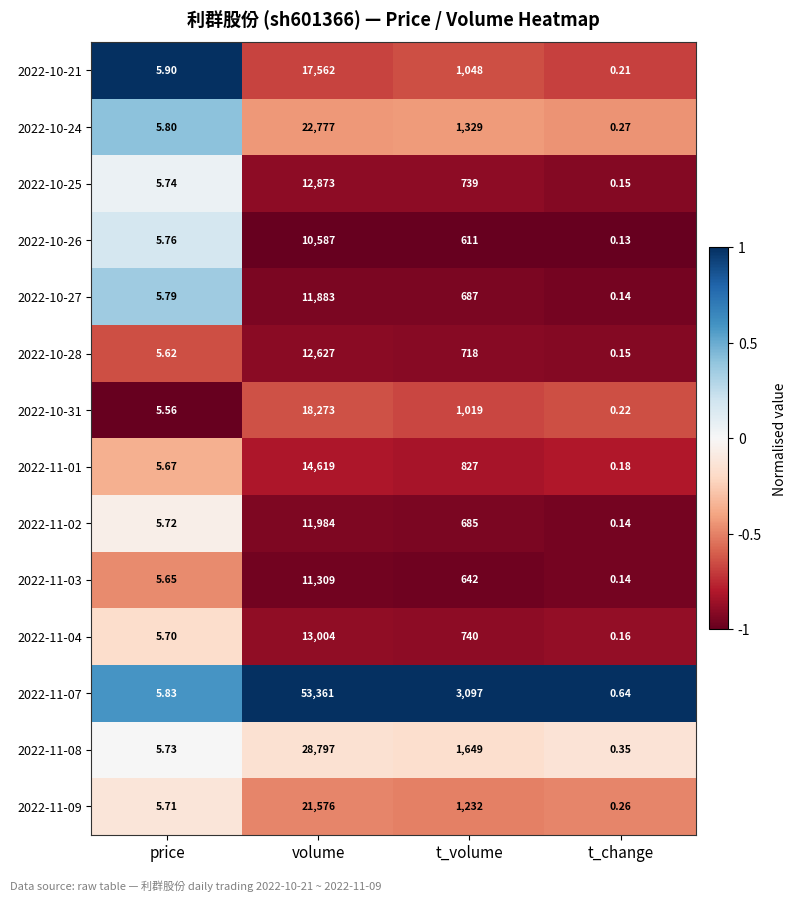

At which label does 2022-11-08 reach its minimum?

t_change